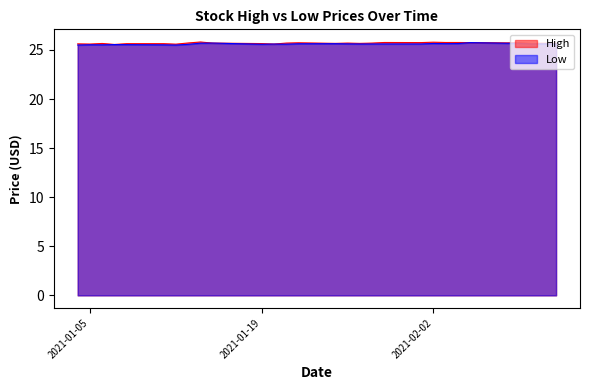

What is the lowest value of the High series?

25.6